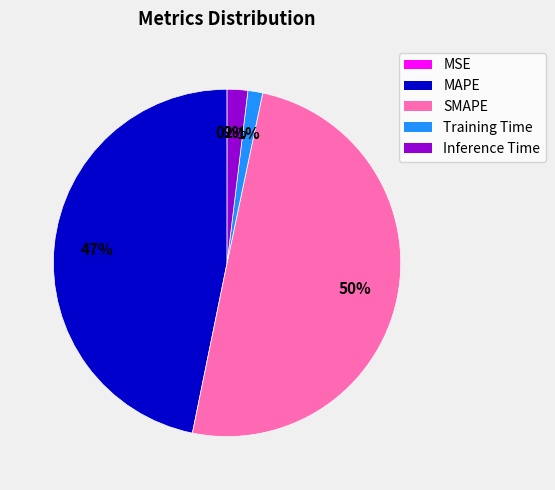

Approximately how many times larger is the value at MAPE compared to SMAPE?

0.9